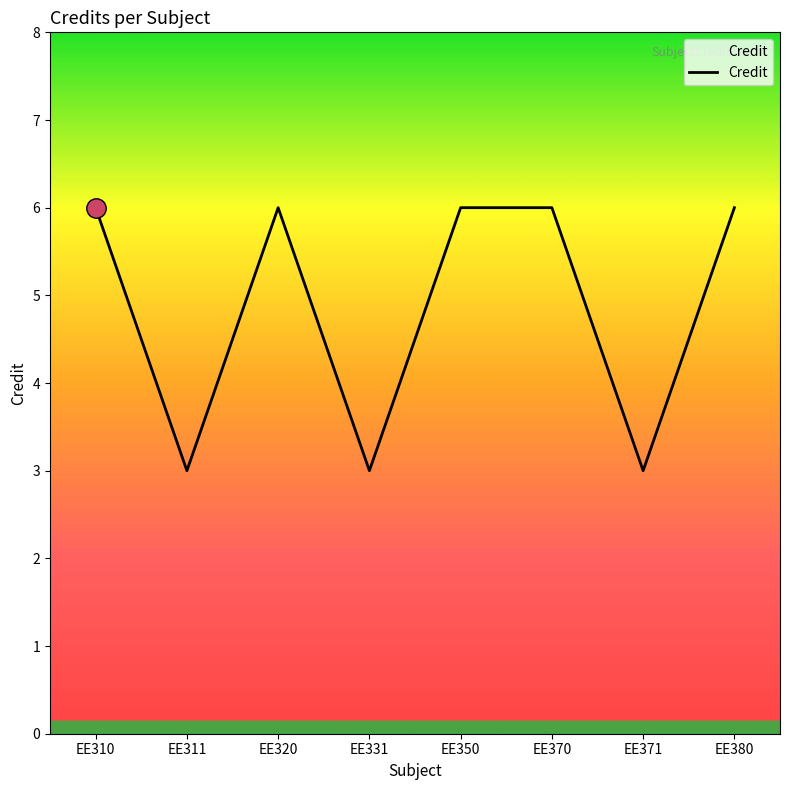

The value at EE350 is 6. True or false?

True